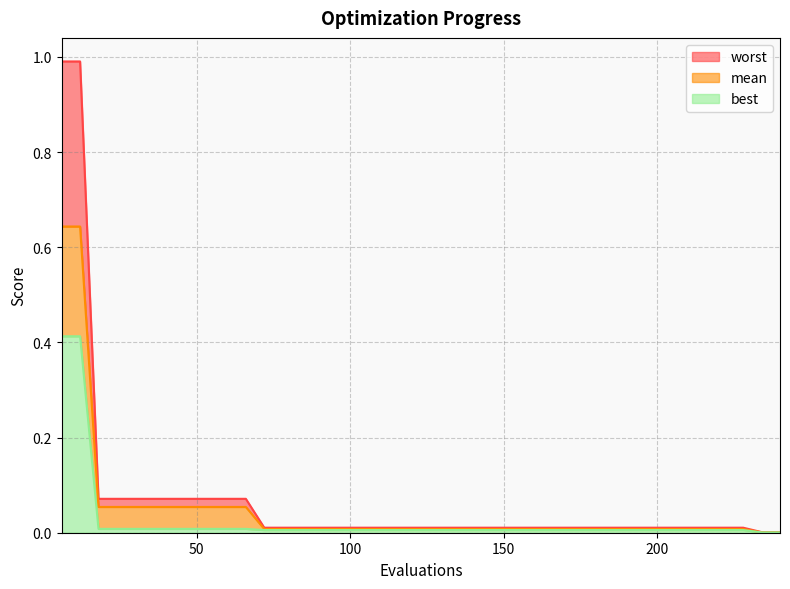

The value of worst at 156 is 0.0. True or false?

True